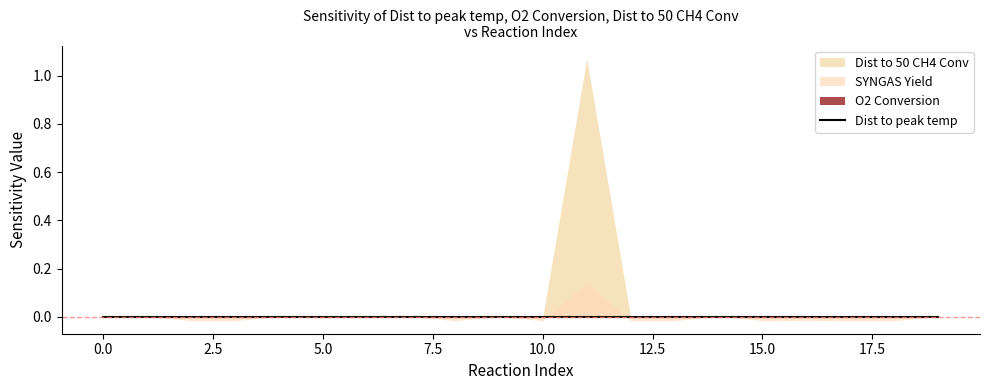

Reading left to right, what are all the values shown in this chart?

Dist to peak temp: 0.0	0.0	0.0	0.0	0.0	0.0	0.0	0.0	0.0	0.0	0.0	0.0	0.0	0.0	0.0	0.0	0.0	0.0	0.0	0.0
O2 Conversion: 0.0	0.0	0.0	0.0	0.0	0.0	0.0	0.0	0.0	0.0	0.0	0.0	0.0	0.0	0.0	0.0	0.0	0.0	0.0	0.0
Dist to 50 CH4 Conv: 0.0	0.0	0.0	0.0	0.0	0.0	0.0	0.0	0.0	0.0	0.0	1.1	0.0	0.0	0.0	0.0	0.0	0.0	0.0	0.0
SYNGAS Yield: 0.0	0.0	-0.0	-0.0	0.0	-0.0	0.0	-0.0	-0.0	-0.0	-0.0	0.1	-0.0	-0.0	0.0	-0.0	-0.0	-0.0	-0.0	0.0